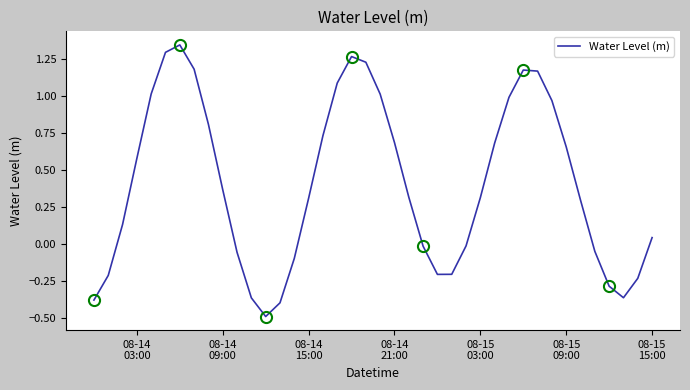

What is the minimum value shown in the chart?

-0.5